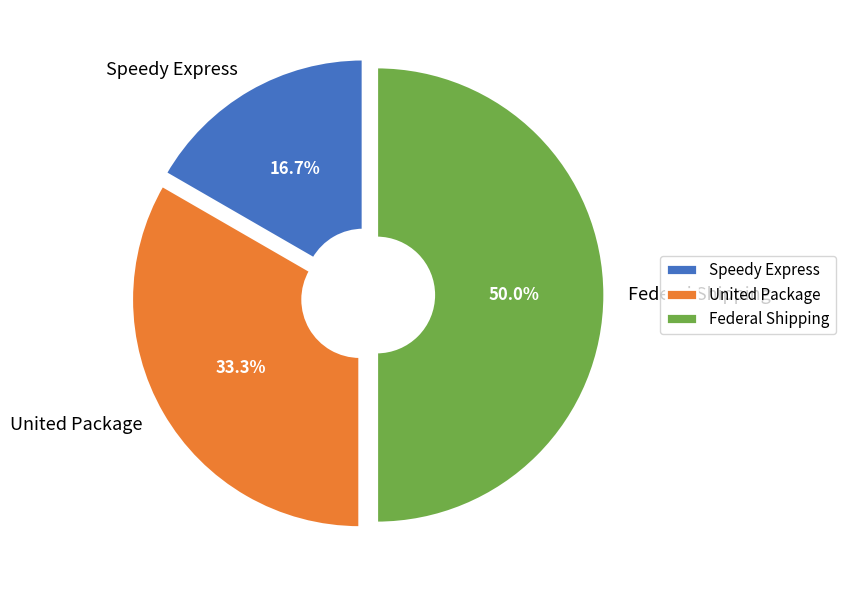

Approximately how many times larger is the value at Speedy Express compared to Federal Shipping?

0.3